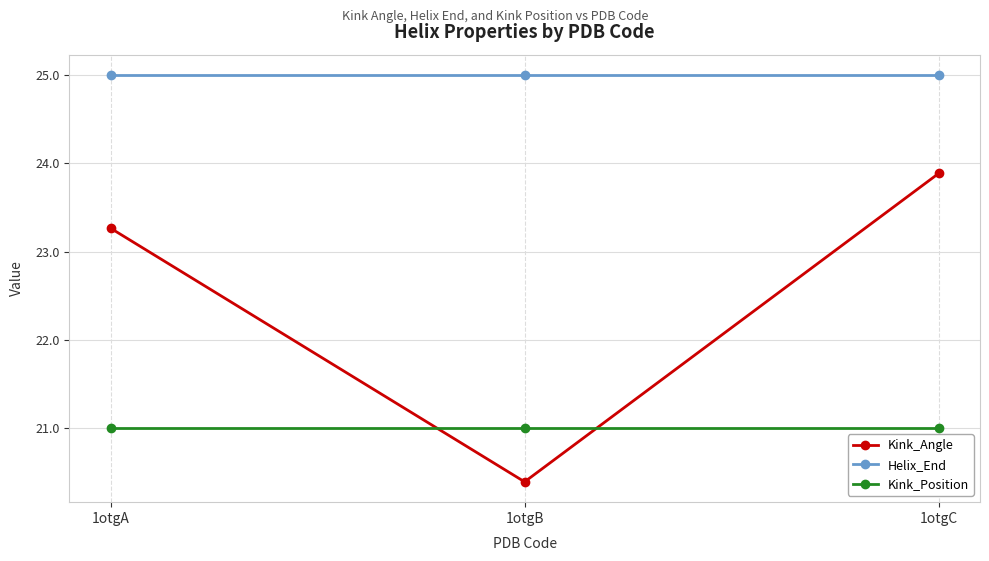

Is the value of Kink_Angle at 1otgB greater than the value of Helix_End at 1otgC?

No